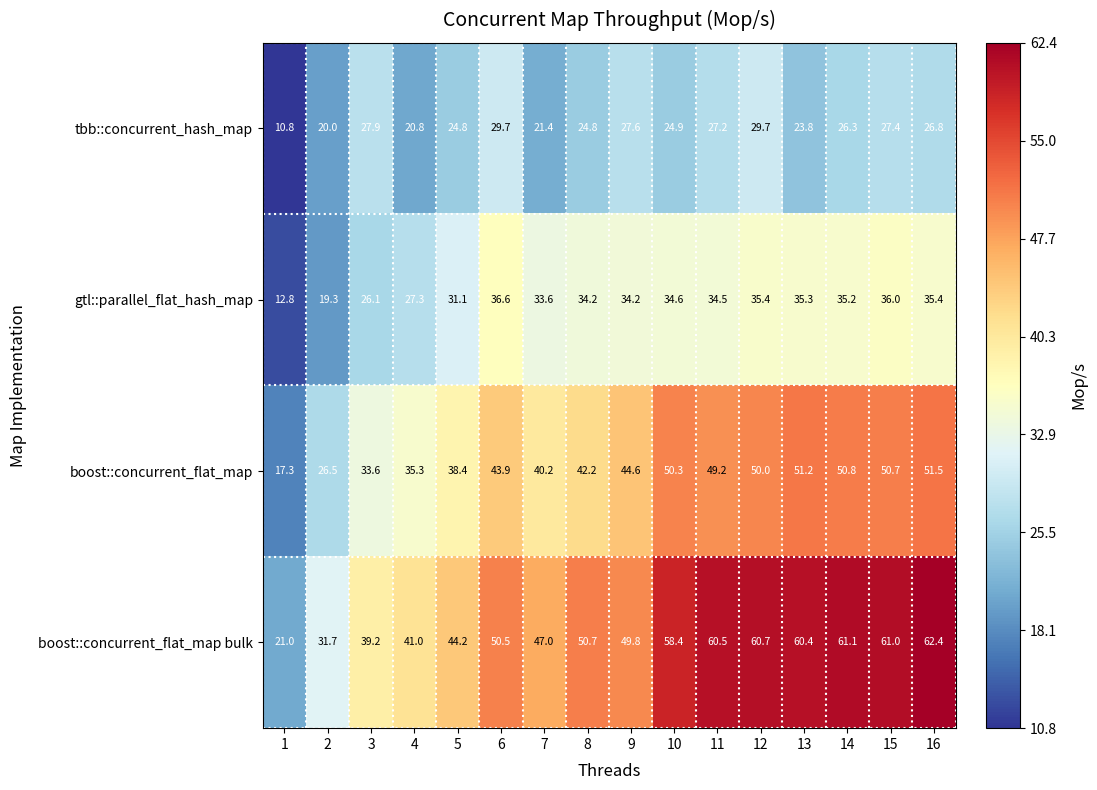

List the series in order of their overall mean, lowest first.

tbb::concurrent_hash_map, gtl::parallel_flat_hash_map, boost::concurrent_flat_map, boost::concurrent_flat_map bulk